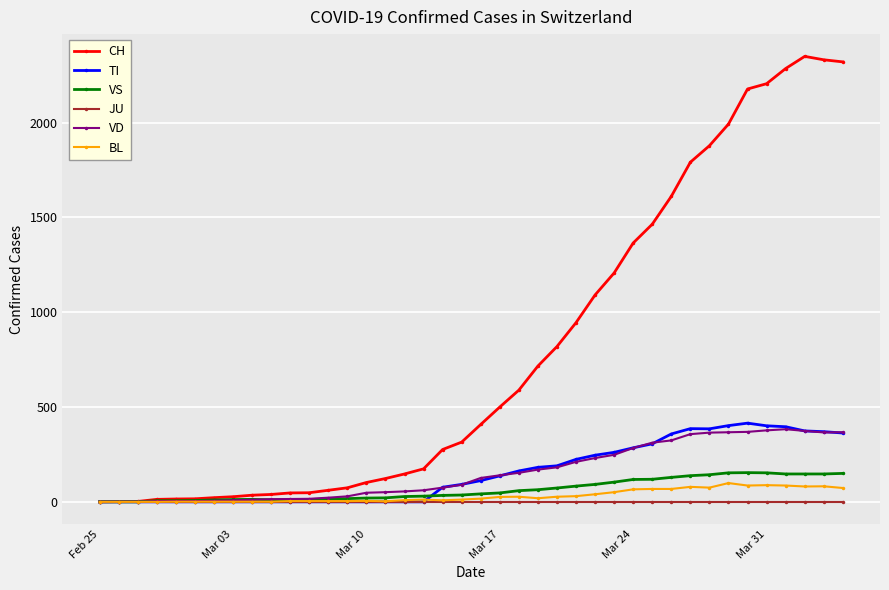

Which series has the largest total across all categories?

CH